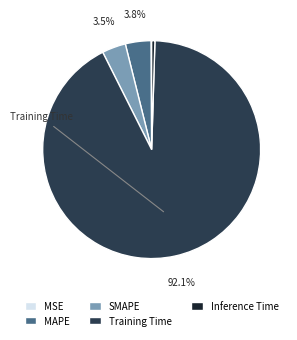

True or false: SMAPE accounts for 11% of the total.

False